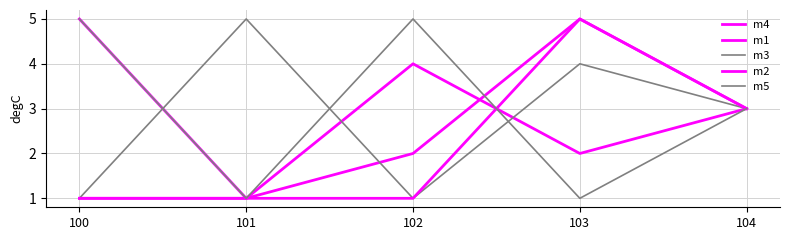

What is the sum of all m1 values?

12